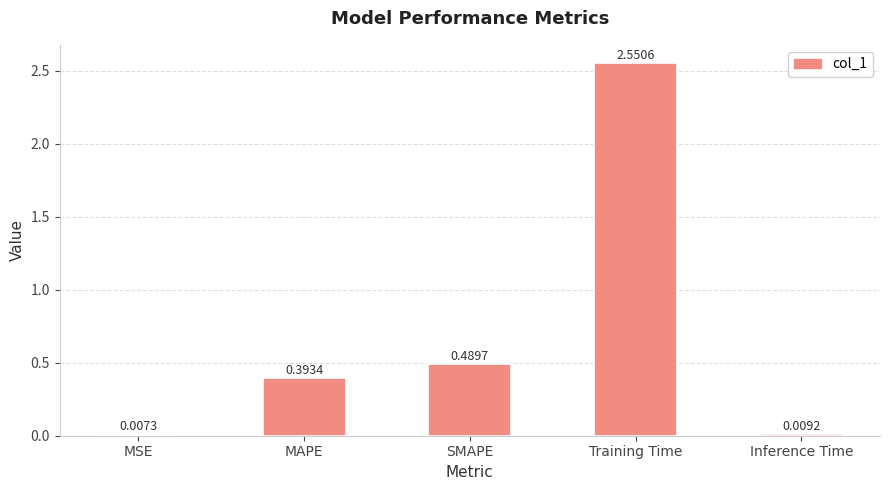

Between MSE and SMAPE, which is larger?

SMAPE